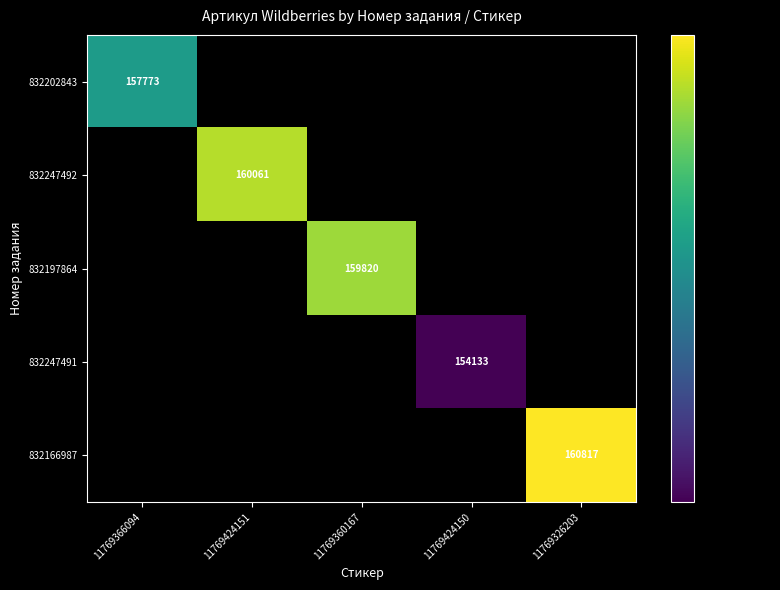

The 832247492 series shows 160061740.0 at 11769424151. True or false?

True